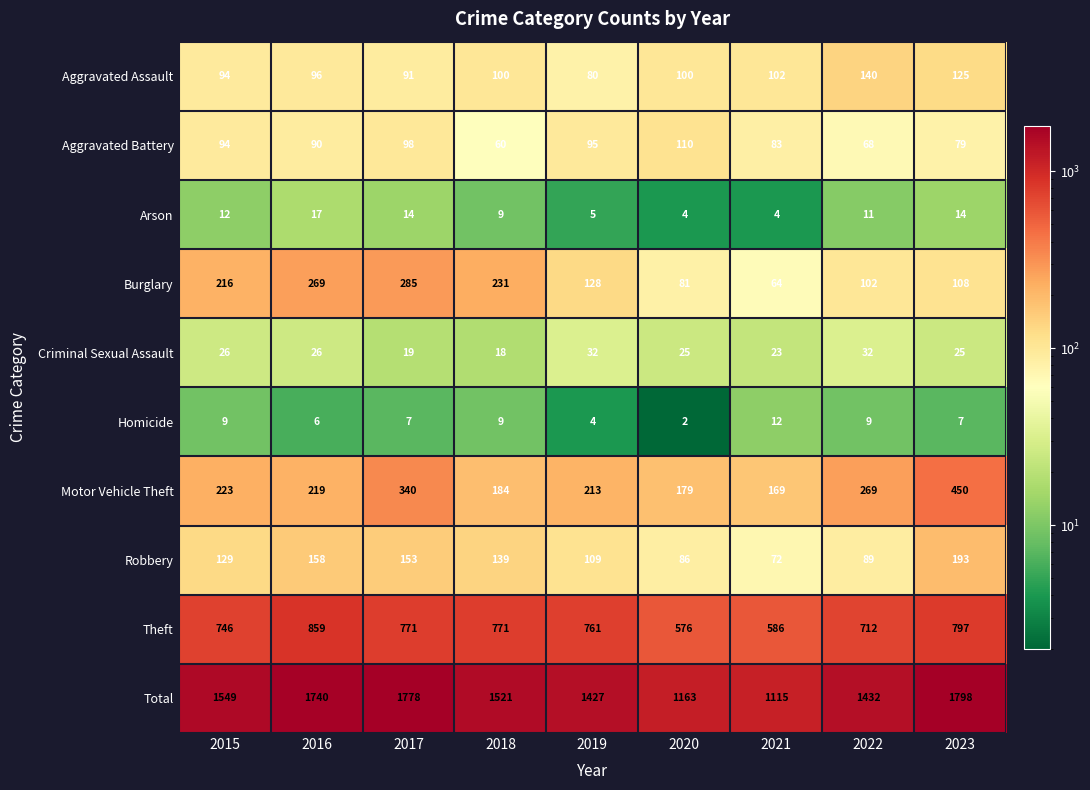

Which series has the largest total across all categories?

Total